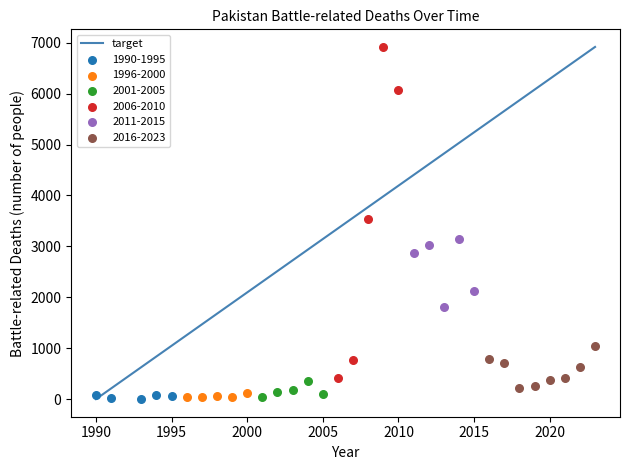

Which series contains the highest Y value?

2006-2010